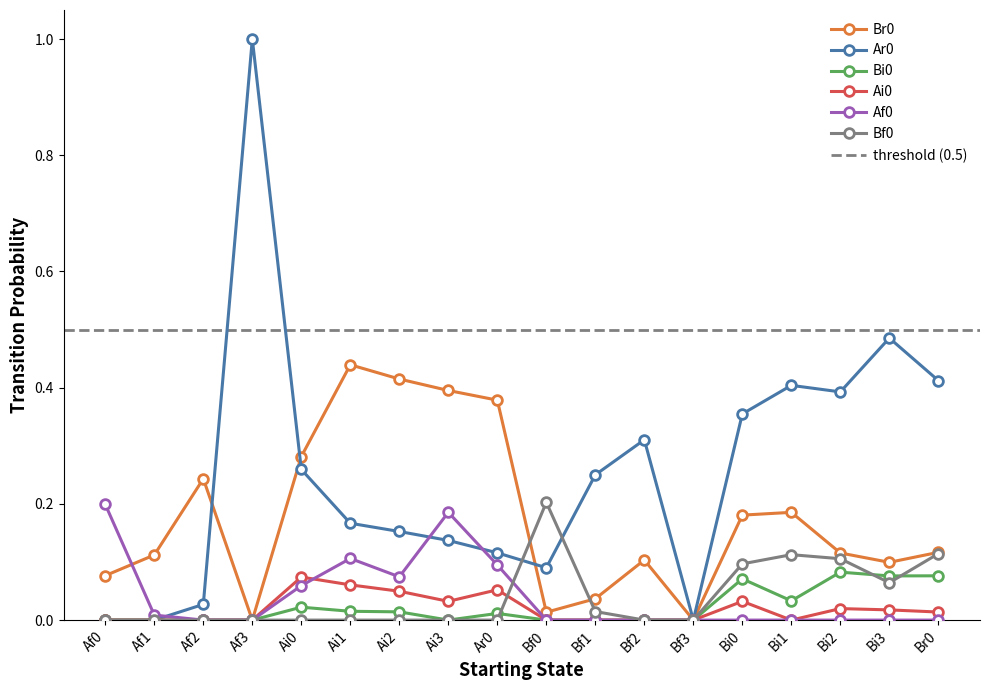

Reading left to right, extract all data points from this chart.

Br0: 0.1	0.1	0.2	0.0	0.3	0.4	0.4	0.4	0.4	0.0	0.0	0.1	0.0	0.2	0.2	0.1	0.1	0.1
Ar0: 0.0	0.0	0.0	1.0	0.3	0.2	0.2	0.1	0.1	0.1	0.2	0.3	0.0	0.4	0.4	0.4	0.5	0.4
Bi0: 0.0	0.0	0.0	0.0	0.0	0.0	0.0	0.0	0.0	0.0	0.0	0.0	0.0	0.1	0.0	0.1	0.1	0.1
Ai0: 0.0	0.0	0.0	0.0	0.1	0.1	0.0	0.0	0.1	0.0	0.0	0.0	0.0	0.0	0.0	0.0	0.0	0.0
Af0: 0.2	0.0	0.0	0.0	0.1	0.1	0.1	0.2	0.1	0.0	0.0	0.0	0.0	0.0	0.0	0.0	0.0	0.0
Bf0: 0.0	0.0	0.0	0.0	0.0	0.0	0.0	0.0	0.0	0.2	0.0	0.0	0.0	0.1	0.1	0.1	0.1	0.1